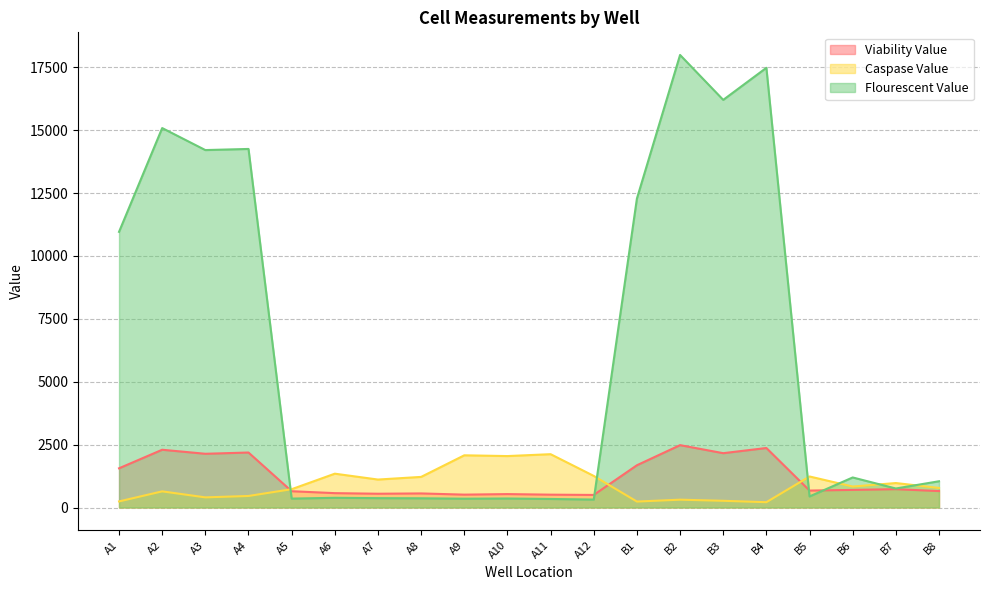

Between A10 and A2, which is larger?

A2